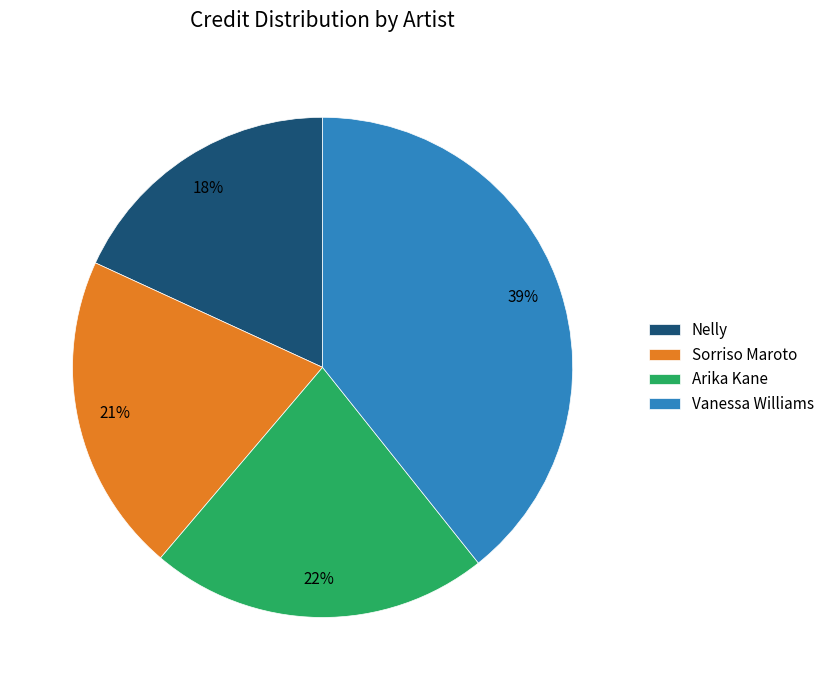

Is it true that Arika Kane is 22% of the pie?

True